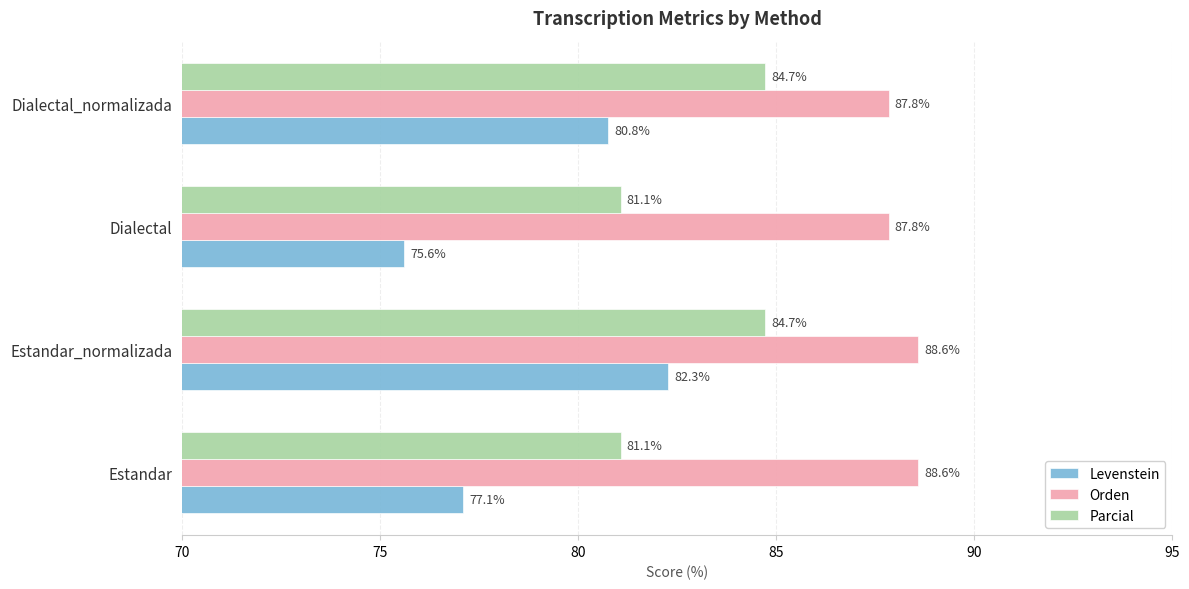

What is the minimum value shown in the chart?

75.6